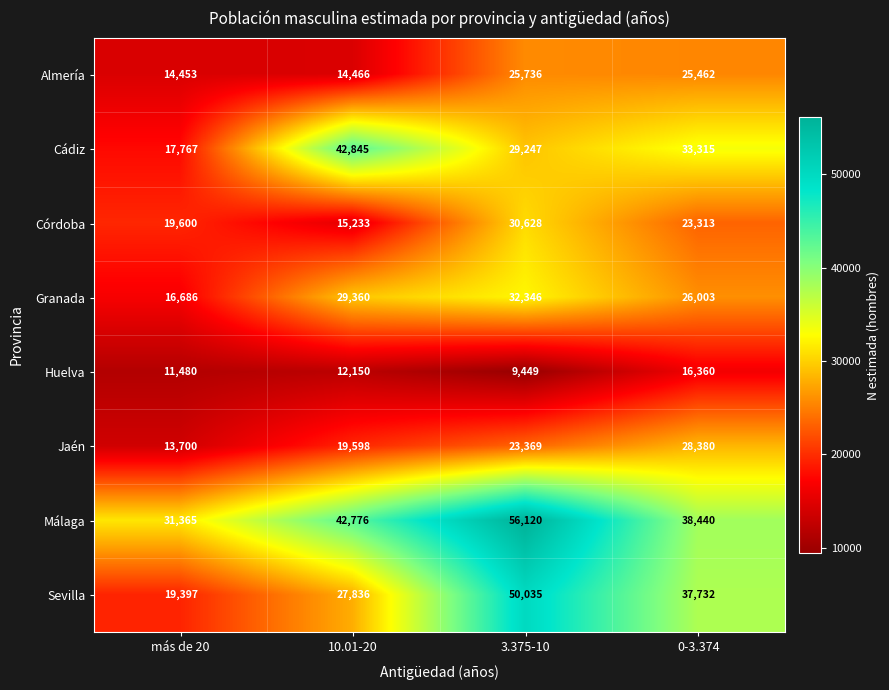

What is the maximum value shown in the chart?

56120